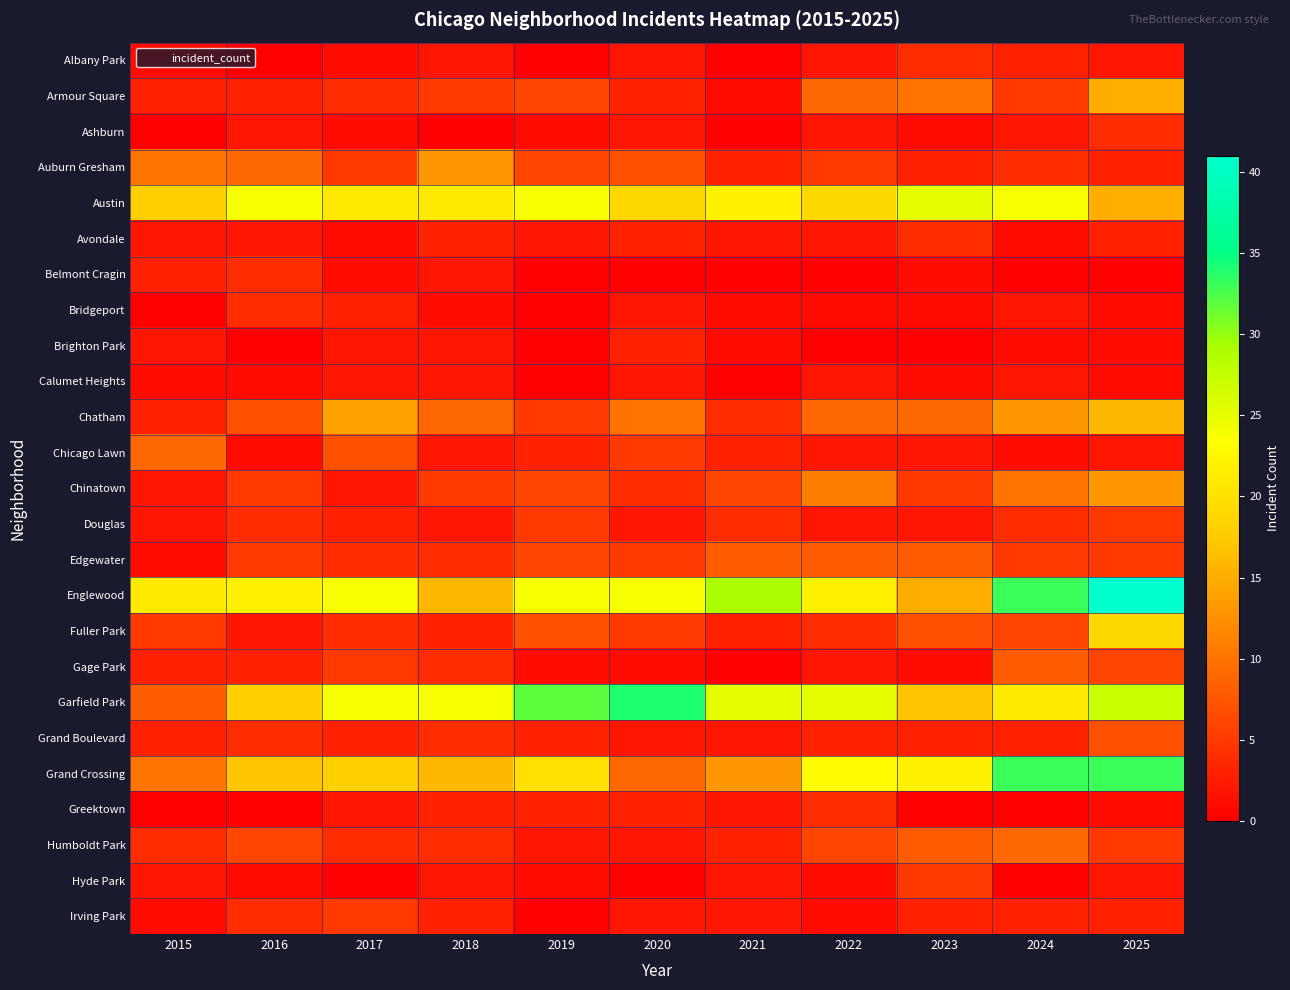

Rank the series at 2023 from highest to lowest value.

Austin, Grand Crossing, Garfield Park, Englewood, Armour Square, Chatham, Edgewater, Humboldt Park, Fuller Park, Chinatown, Hyde Park, Albany Park, Avondale, Auburn Gresham, Grand Boulevard, Irving Park, Chicago Lawn, Douglas, Ashburn, Belmont Cragin, Bridgeport, Calumet Heights, Gage Park, Brighton Park, Greektown